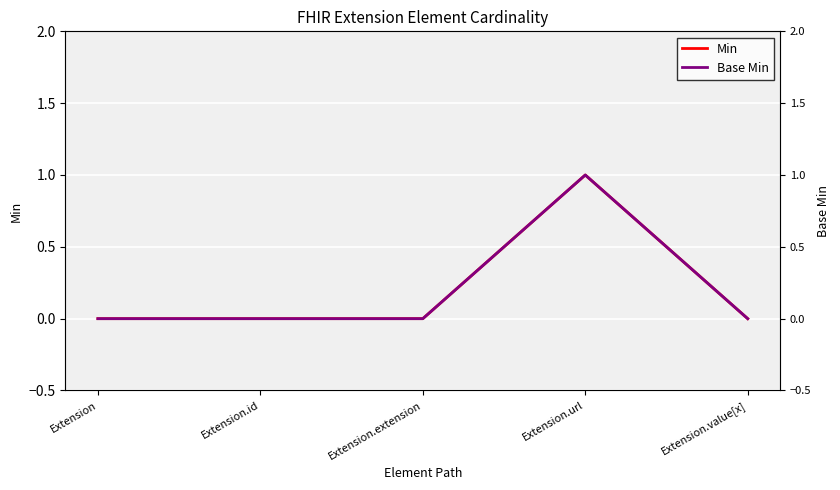

How many interior local peaks does the Base Min series have?

1